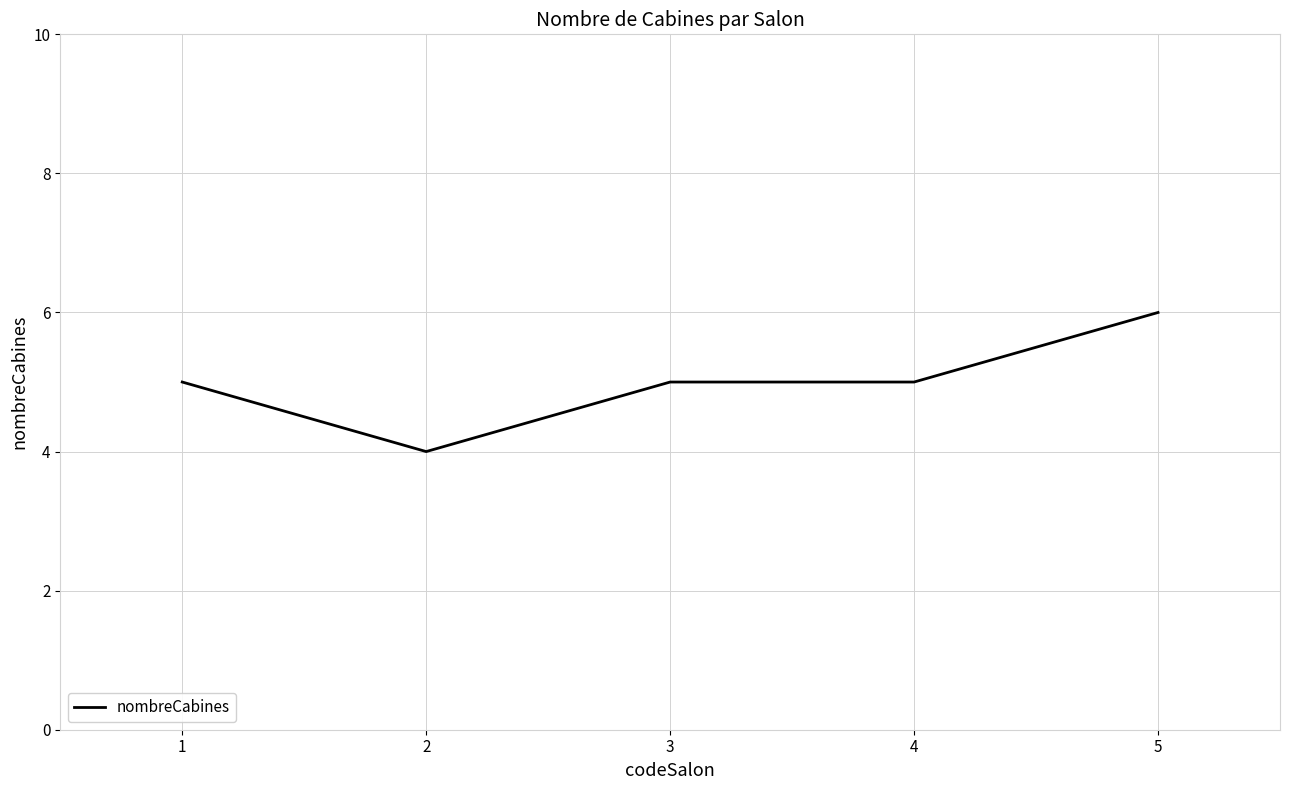

What is the difference between the maximum and minimum values?

2